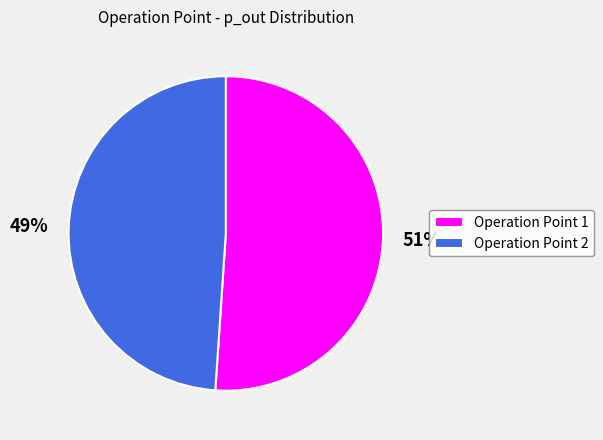

To the nearest percent, what is the average slice percentage?

50%